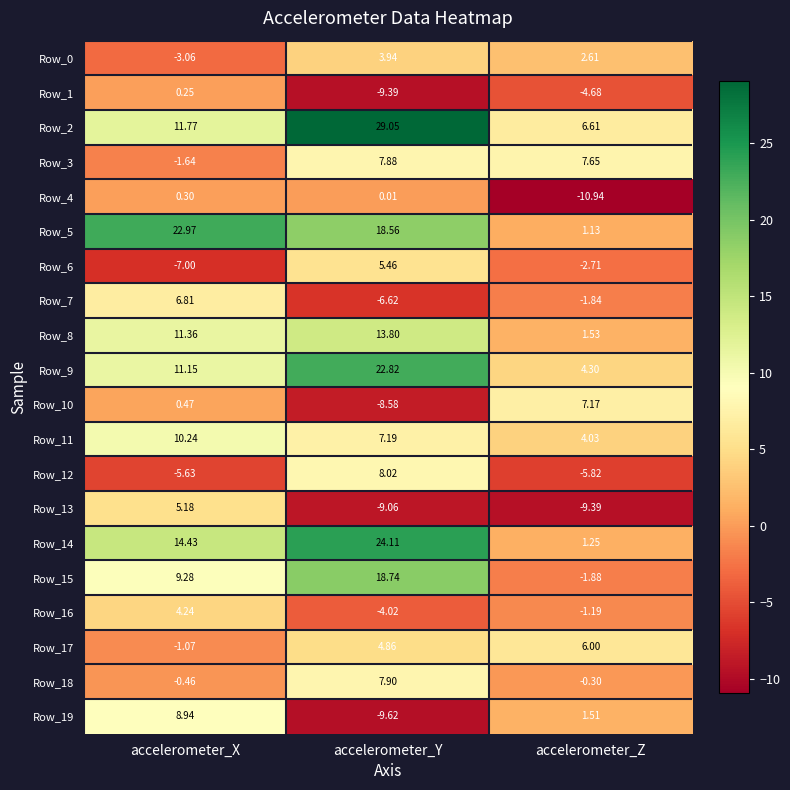

At which category is the sum across all series the highest?

accelerometer_Y